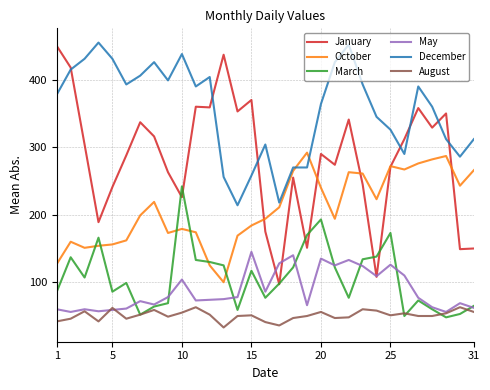

What is the average value of the January series?

283